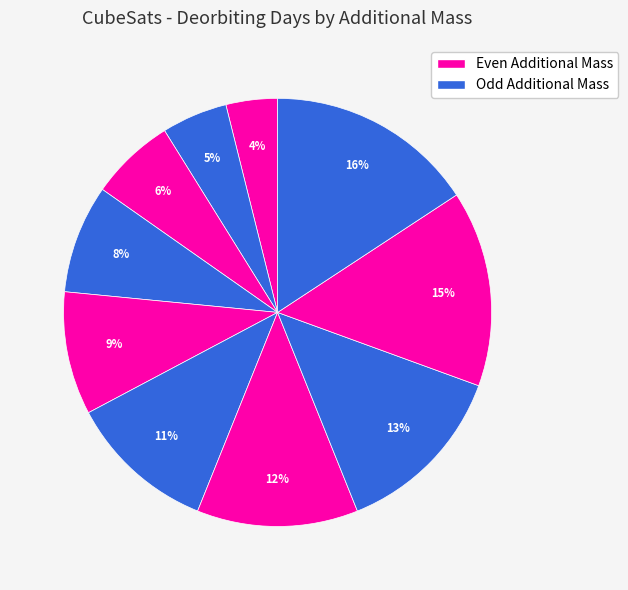

How many slices are in this pie chart?

10